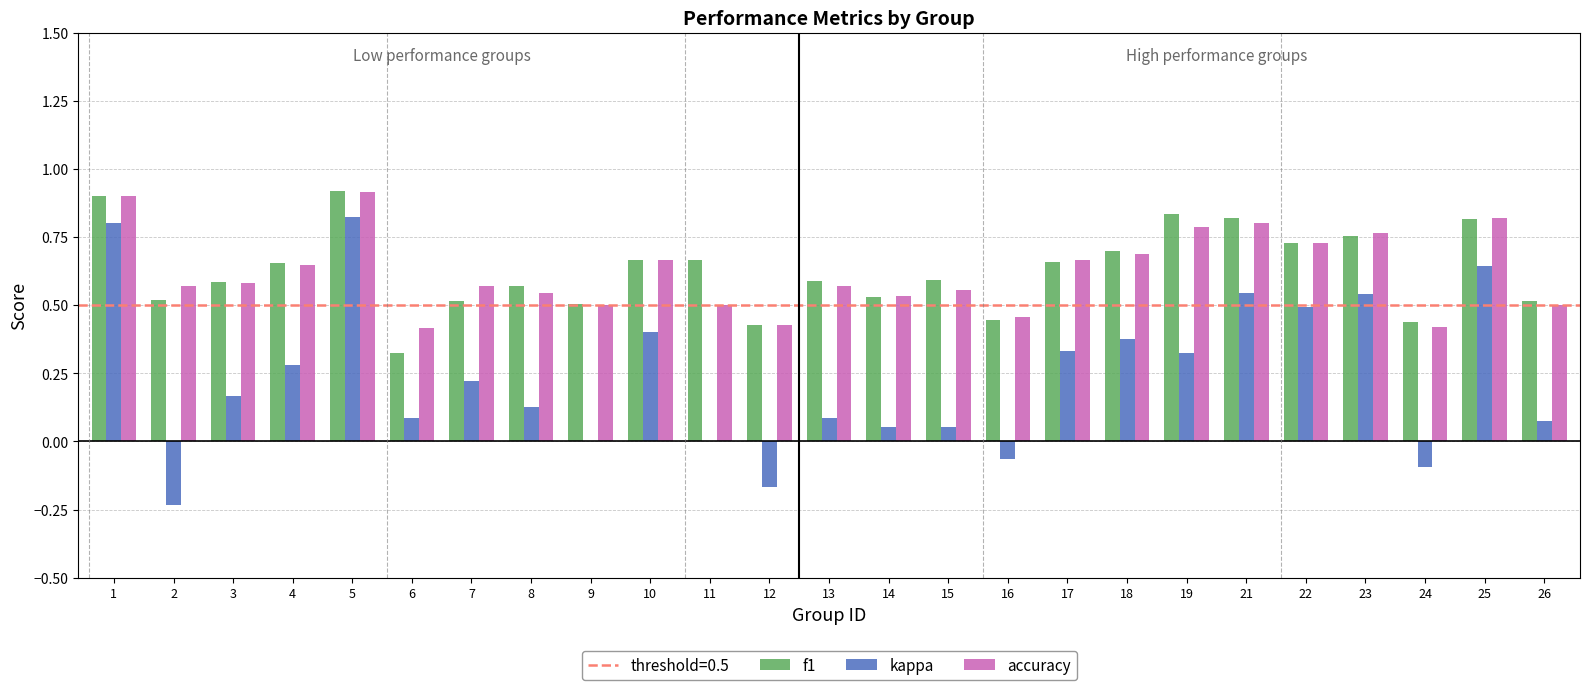

What is the total value across all series at 2?

0.9